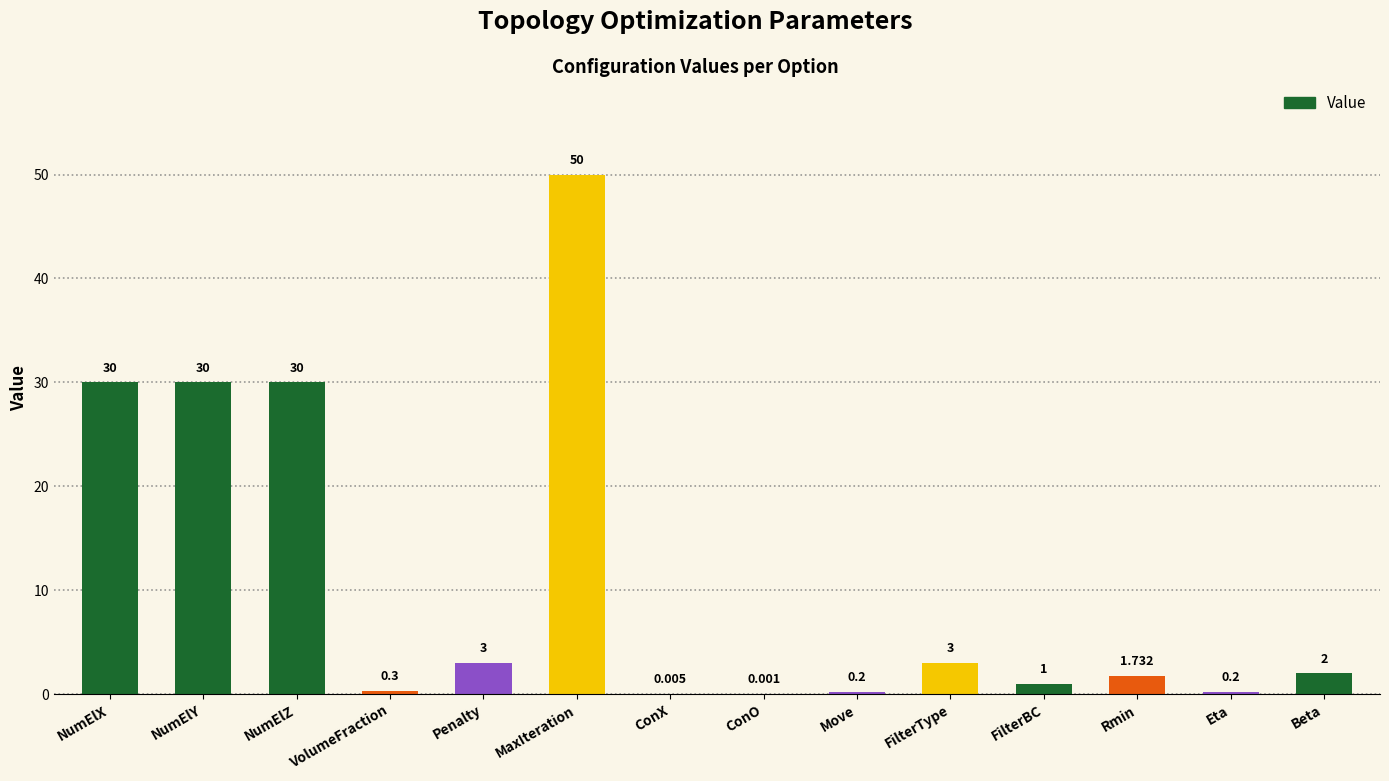

Are the bars grouped side by side (vs. stacked)?

No